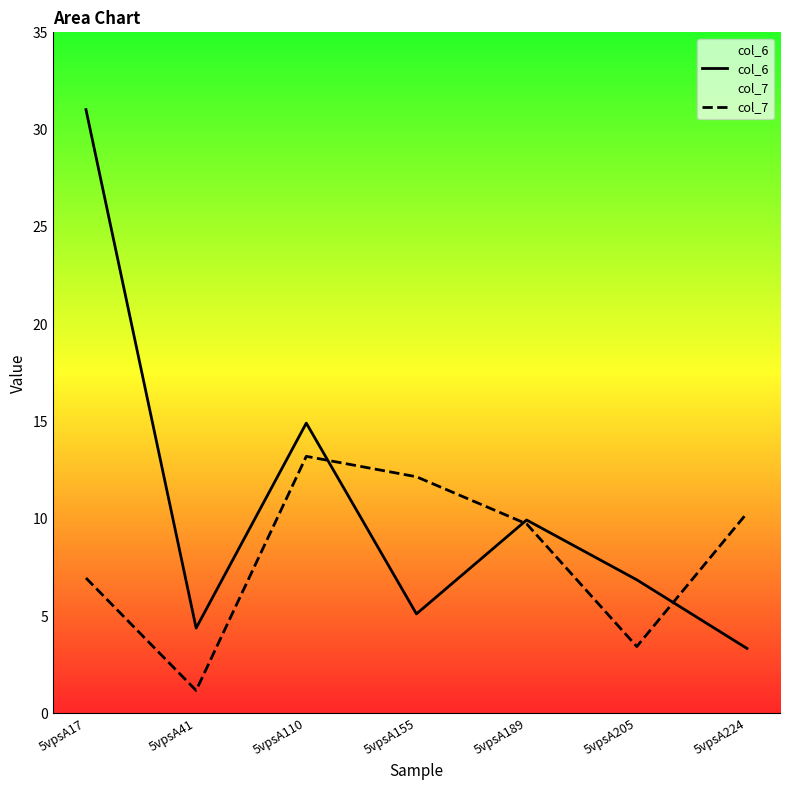

What is the difference between the col_7 values at 5vpsA224 and 5vpsA189?

0.6